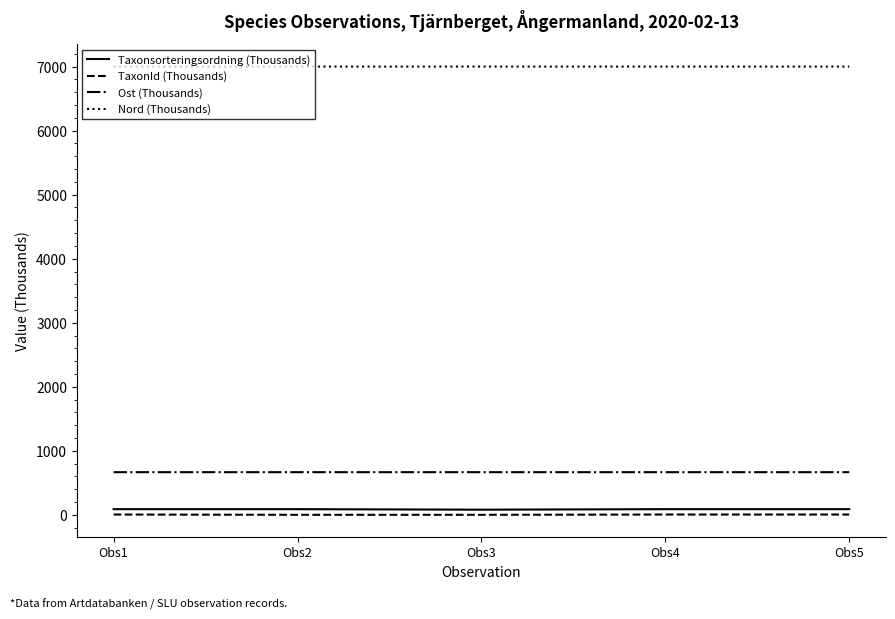

At which label does Taxonsorteringsordning (Thousands) first exceed 89?

Obs1